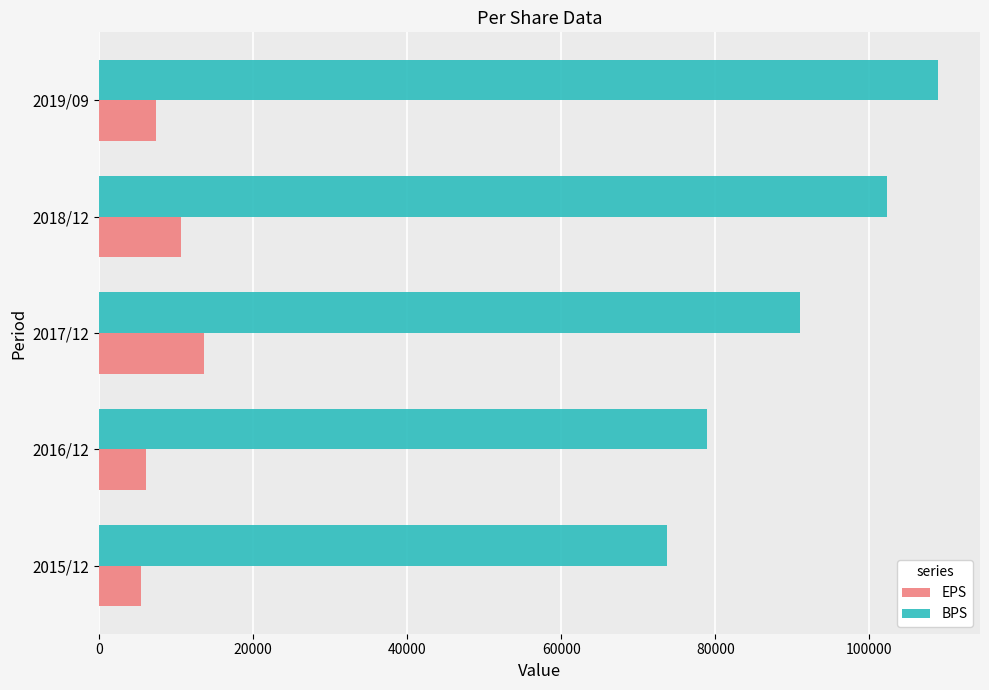

How many distinct data groups are displayed?

2